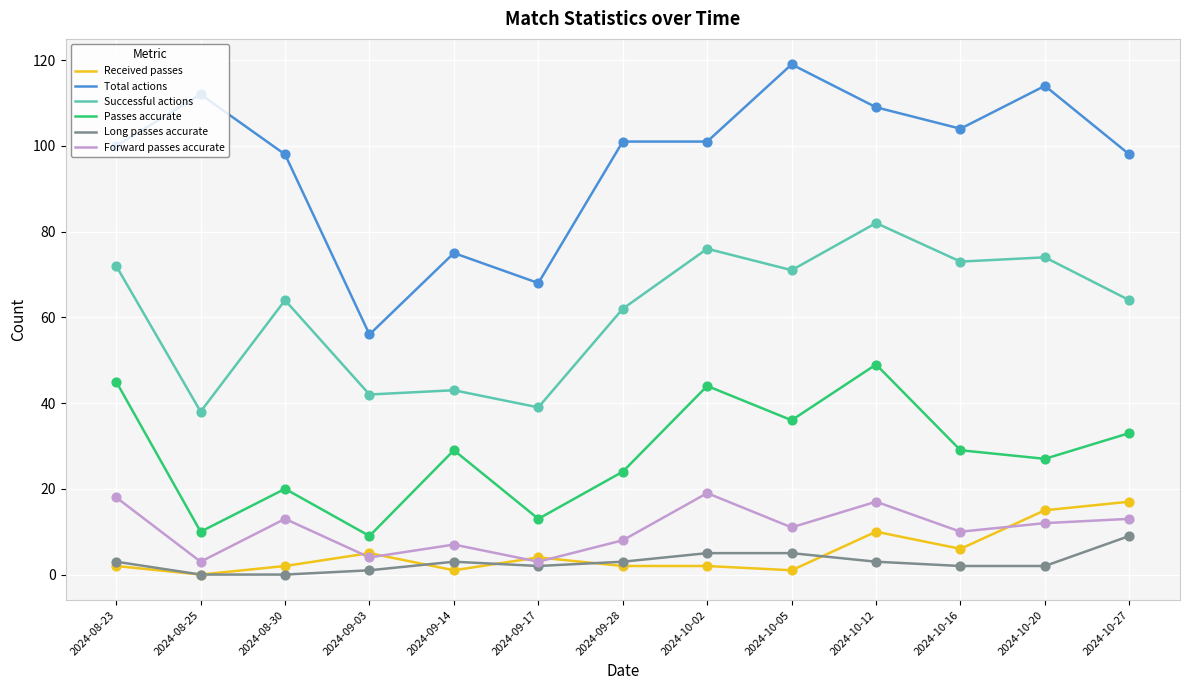

Which series has the largest range (max minus min)?

Total actions